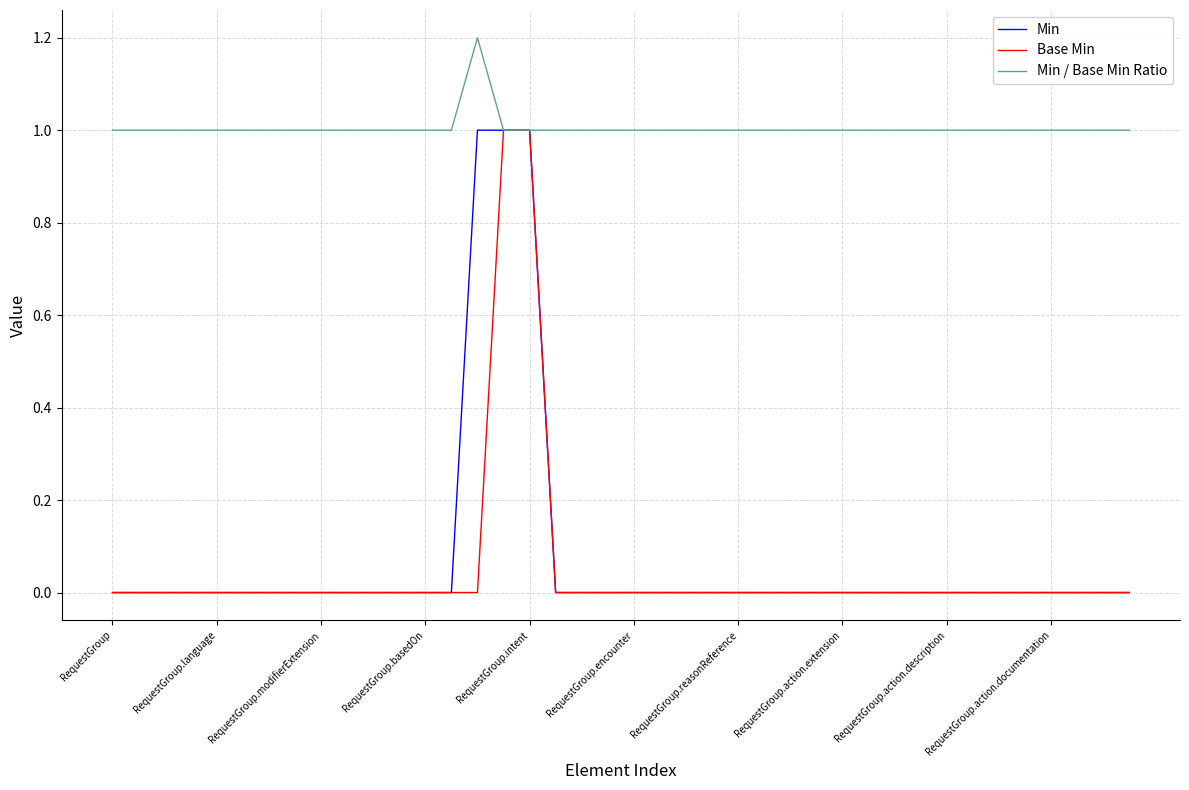

What is the maximum value for Min?

1.0